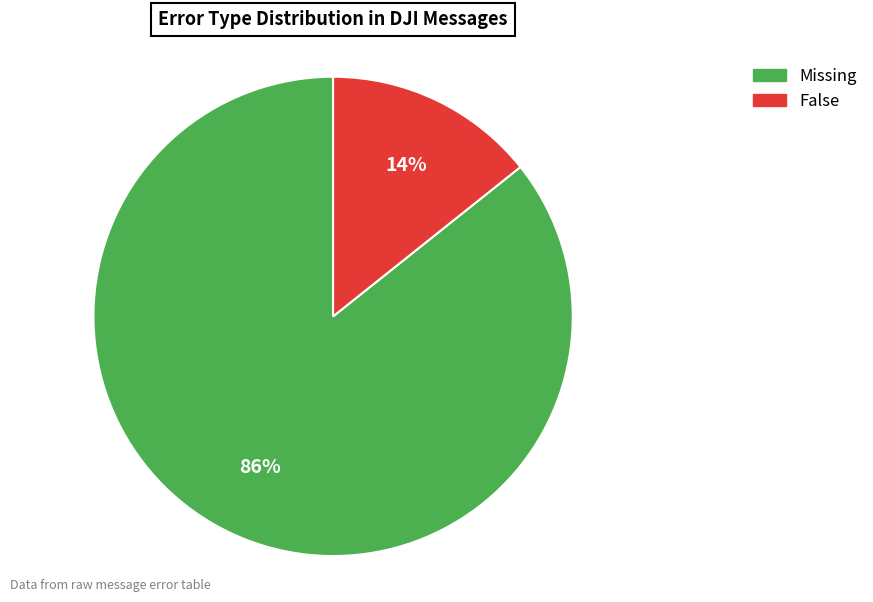

Is it true that Missing is 73% of the pie?

False